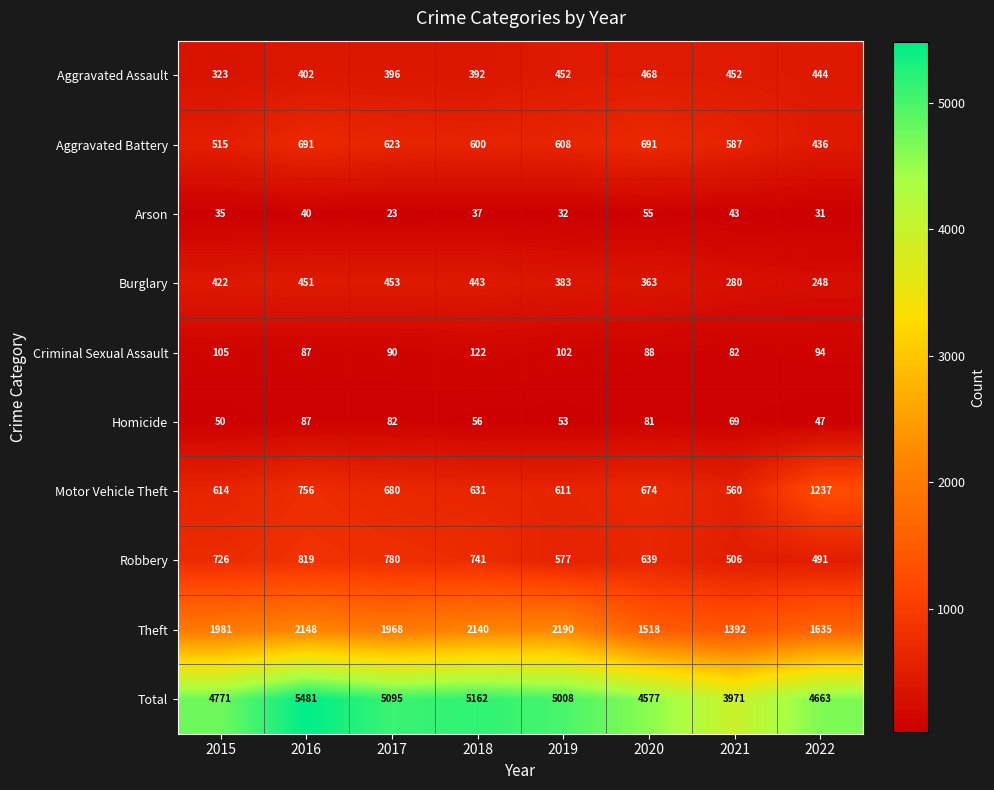

What is the difference between the Arson values at 2018 and 2016?

3